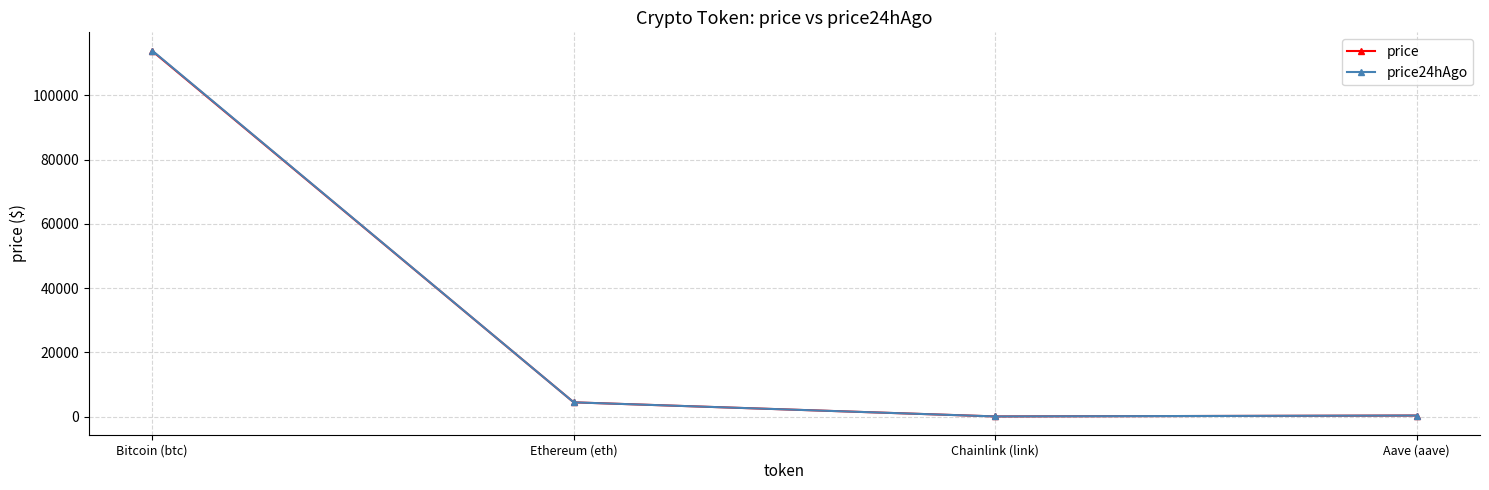

How many lines are shown in the chart?

2